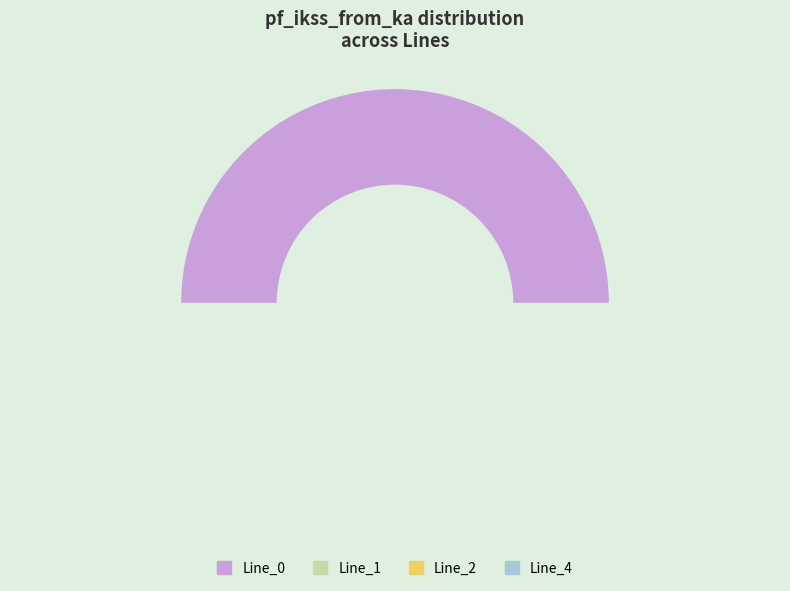

True or false: Line_4 accounts for 1% of the total.

False